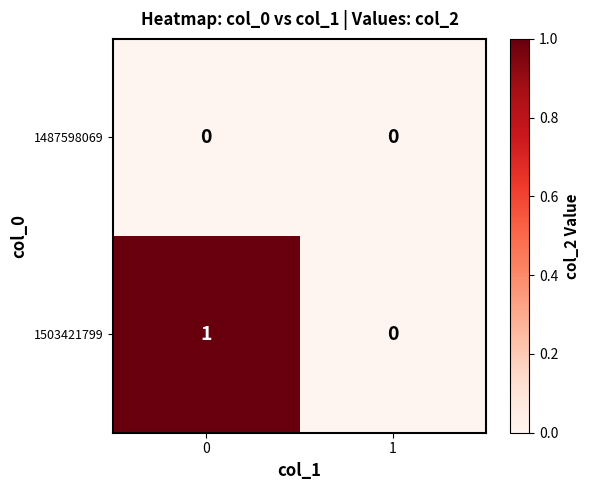

Reading left to right, transcribe all the data shown in this chart.

1487598069: 0	0
1503421799: 1	0